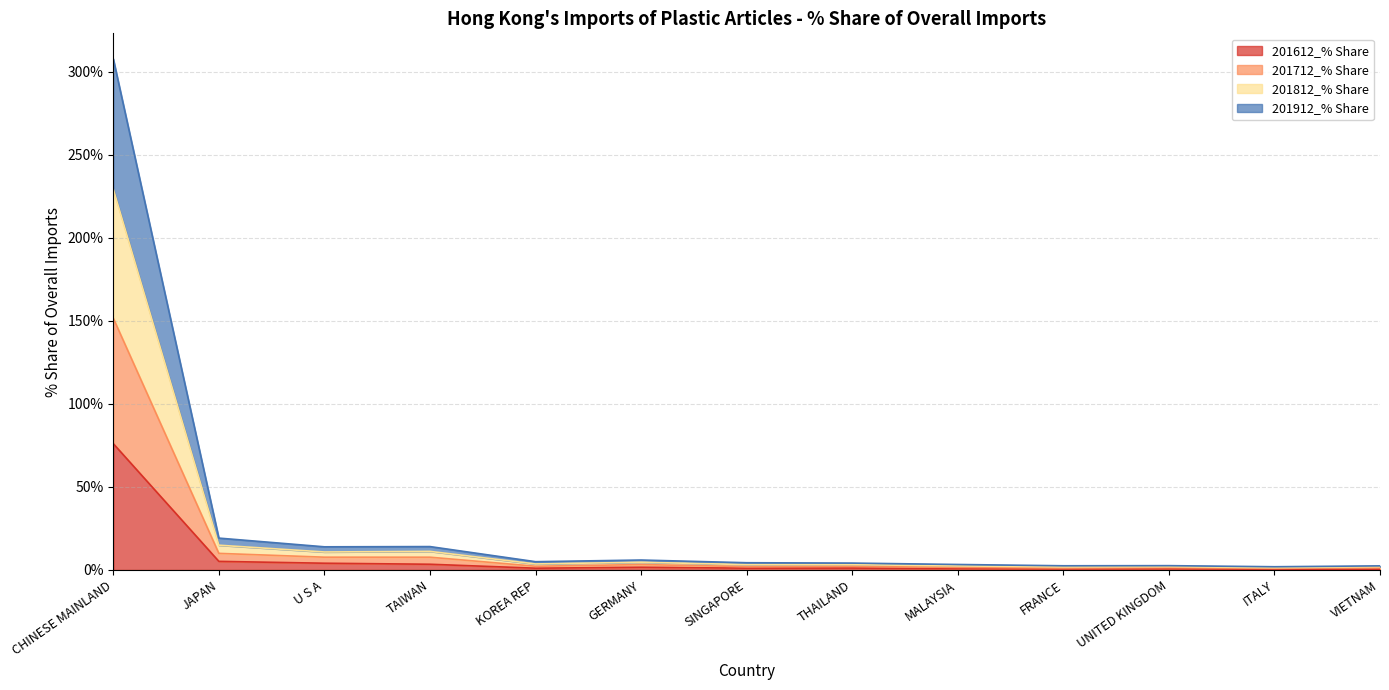

Which category has the highest value in the 201612_% Share series?

CHINESE MAINLAND